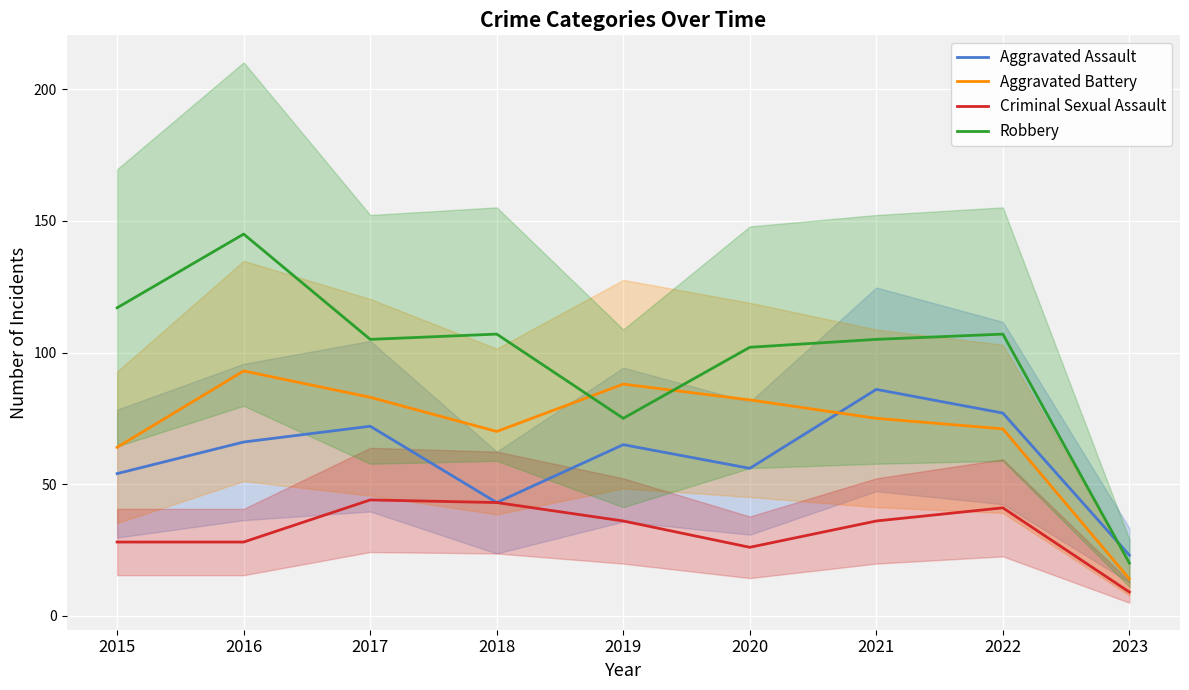

What is the difference between the maximum and minimum values in the Robbery series?

125